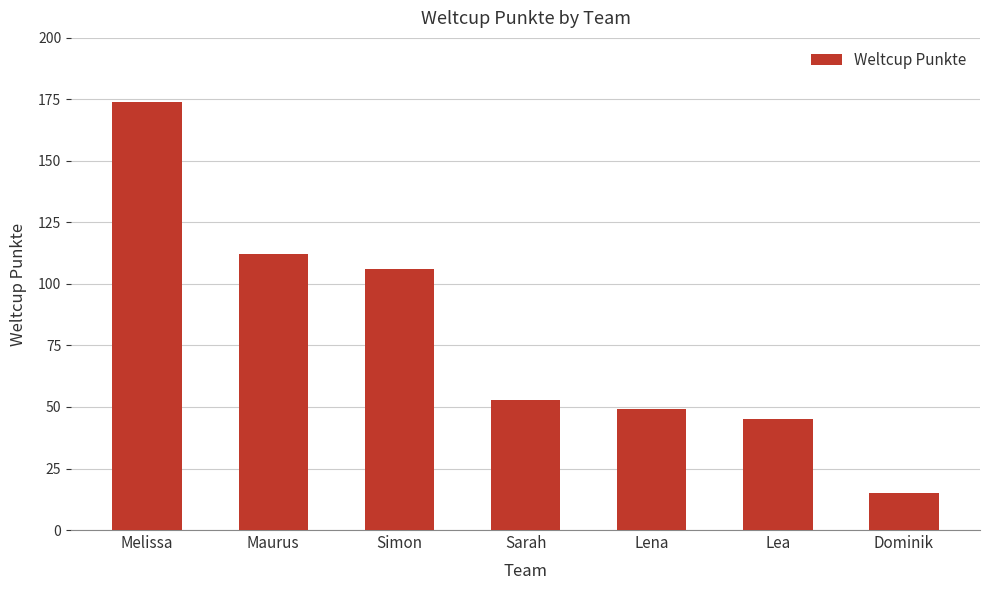

How many categories are shown in the chart?

7